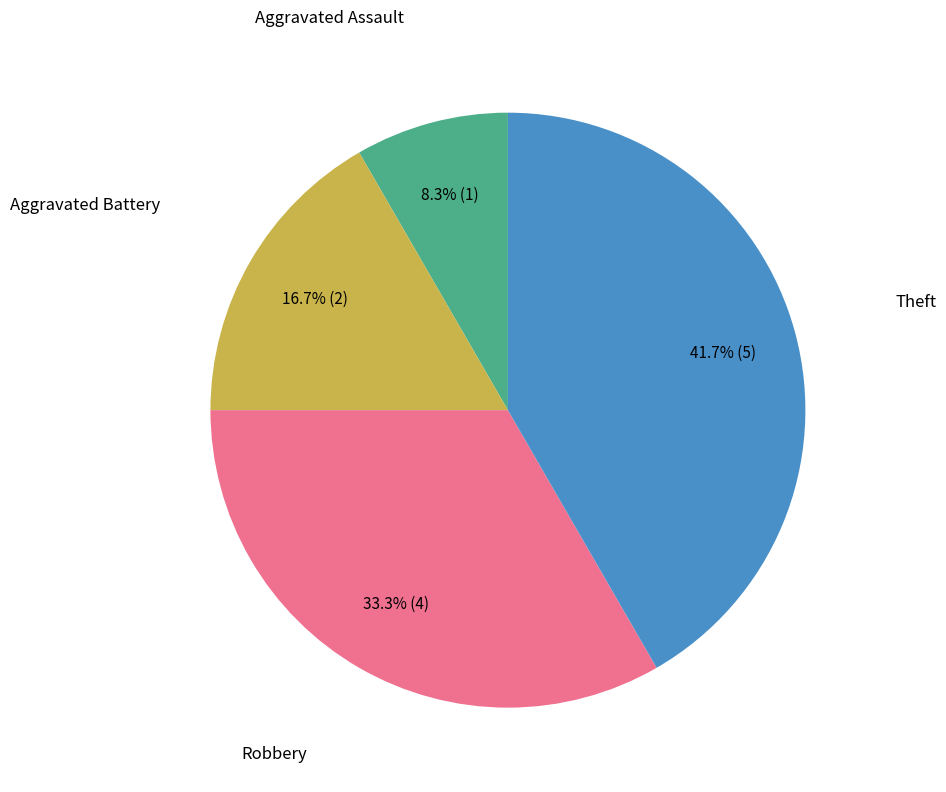

Does any single category account for the majority?

No